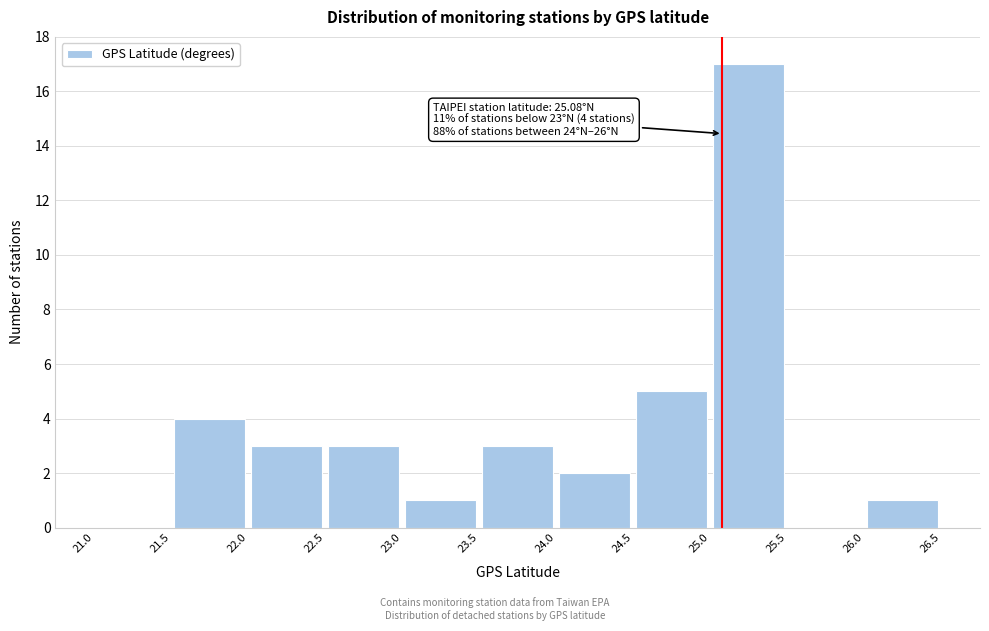

Which range on the x-axis has the tallest bar?

25.0 to 25.5